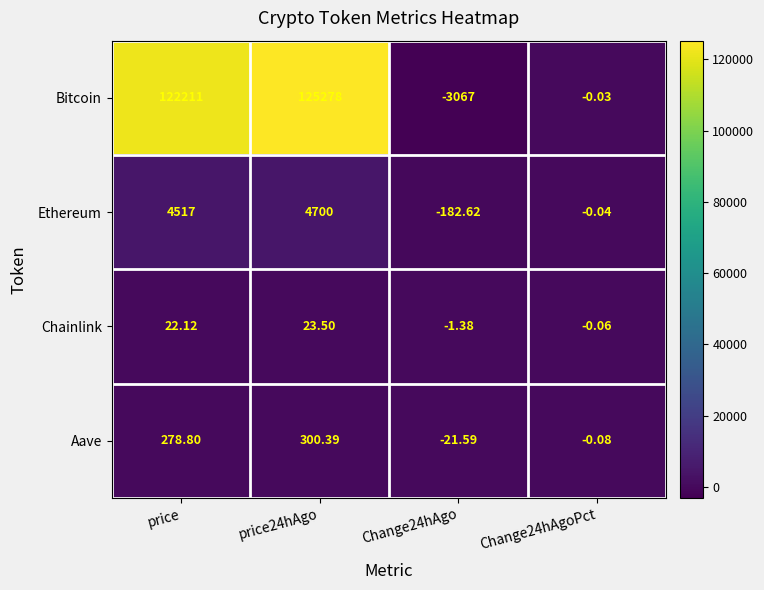

Count the number of categories in the chart.

4